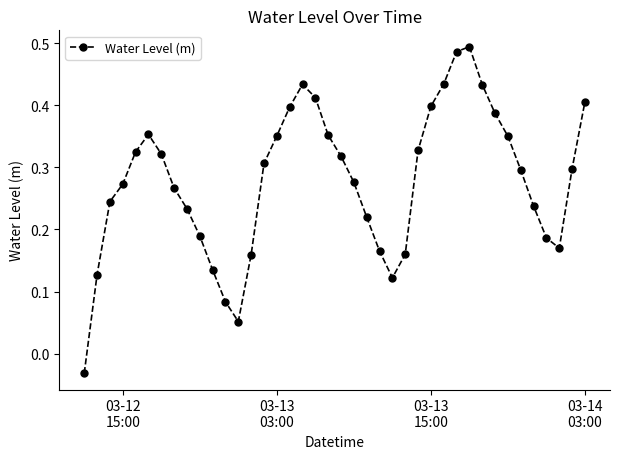

What is the sum of all values?

11.2